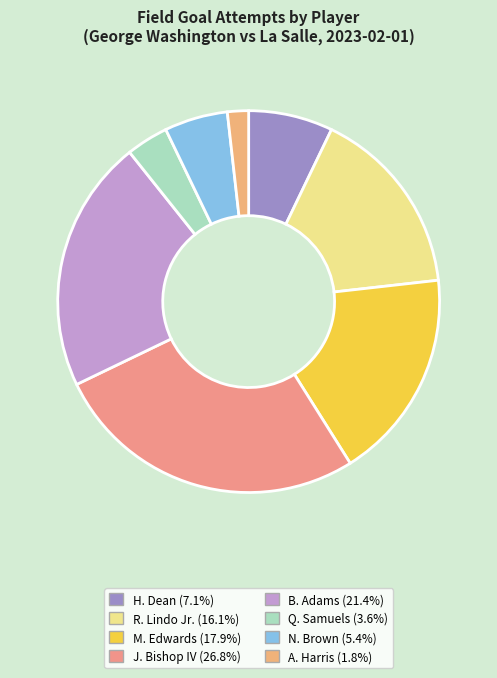

Count the number of slices in the pie.

8